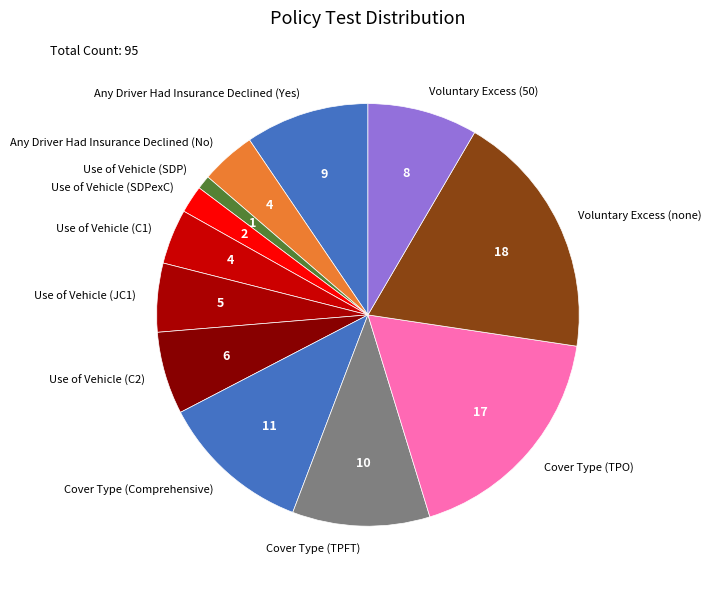

What is the ratio of the value at Cover Type (TPO) to the value at Use of Vehicle (C2)?

2.8